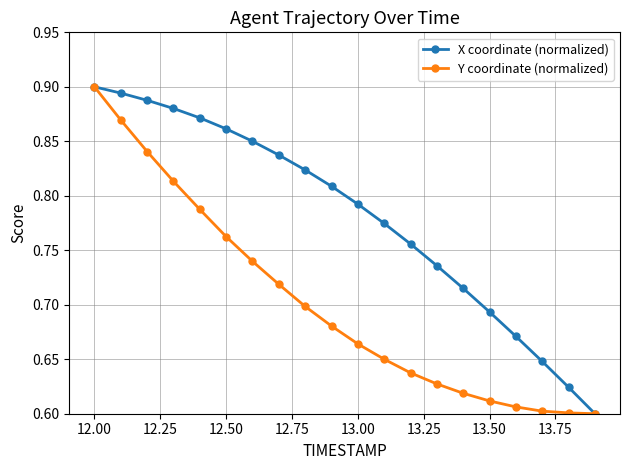

Count the X coordinate (normalized) values in the range 0 to 1.

20